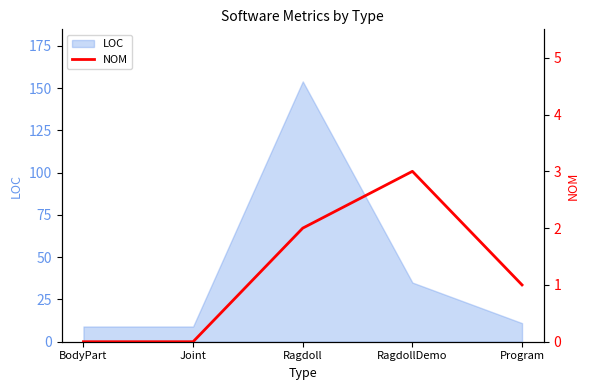

Is it true that LOC equals 35 at RagdollDemo?

True